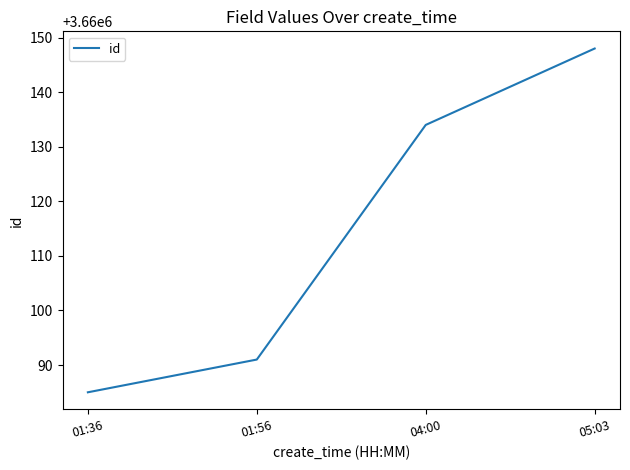

Is this an area chart (filled region under the line)?

No